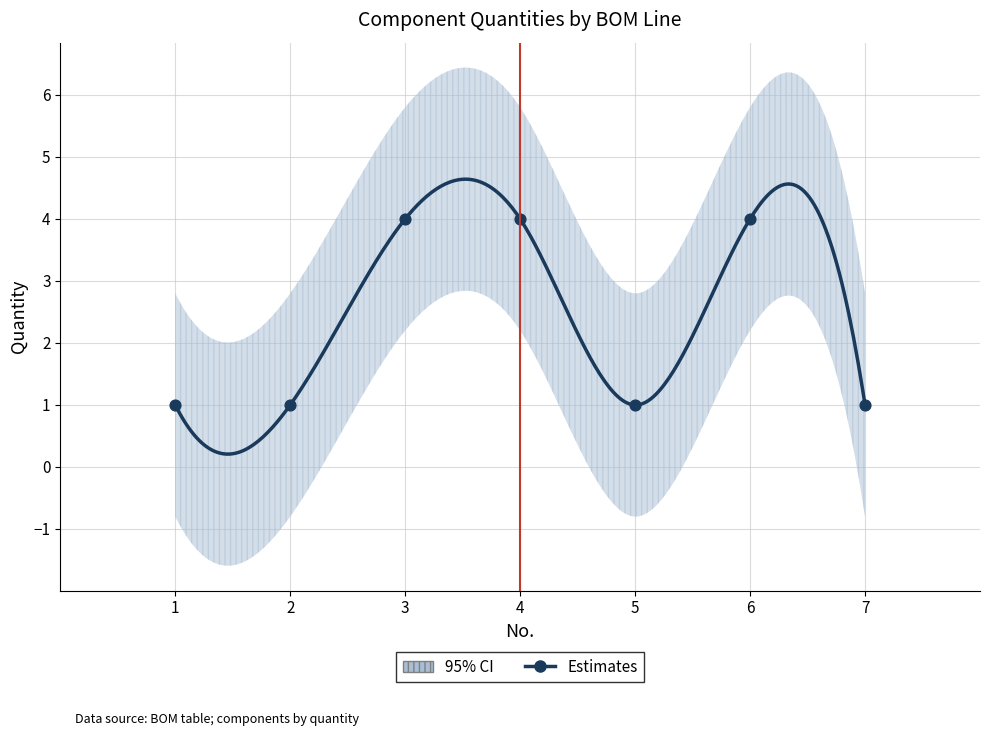

What is the ratio of the value at 3 to the value at 1?

4.0